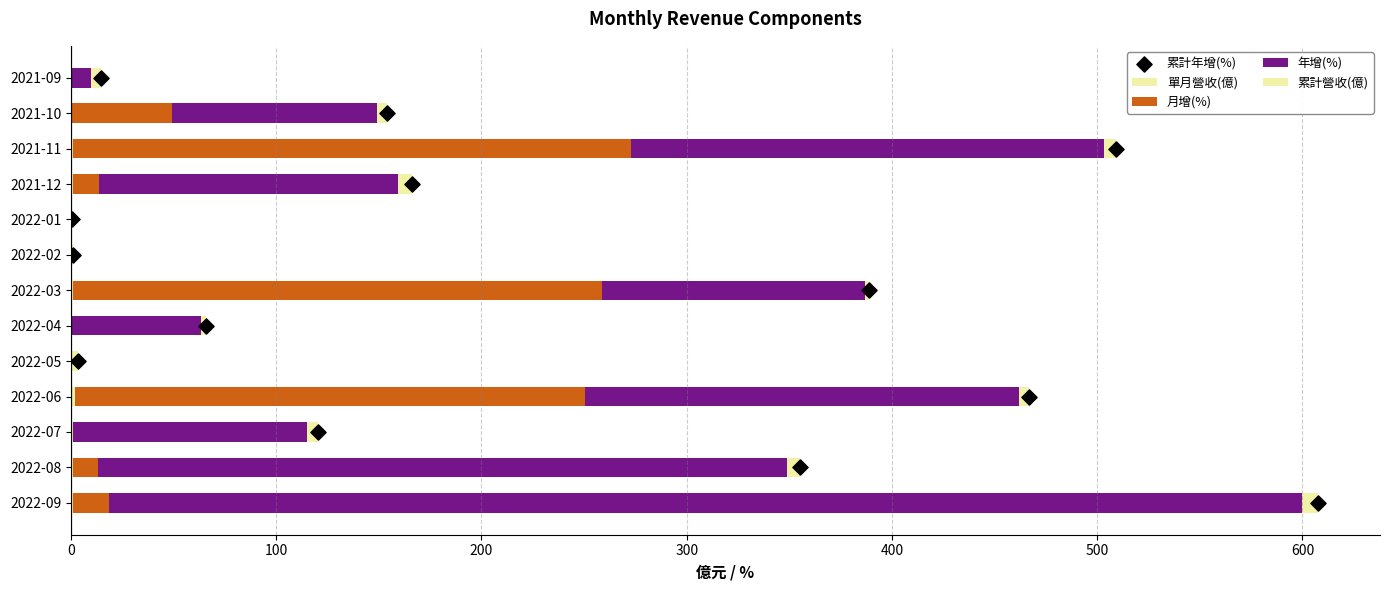

Which series reaches the minimum Y coordinate?

月增(%)